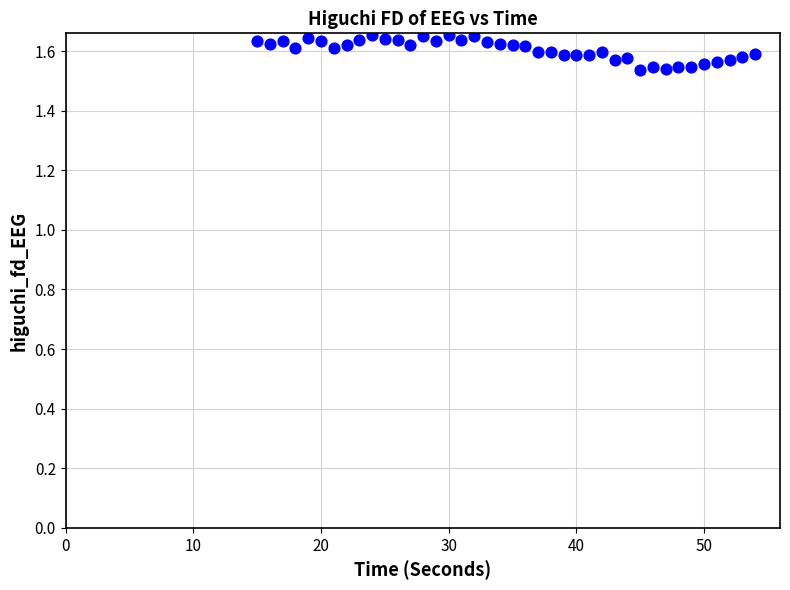

What is the range of X values (max minus min)?

39.0